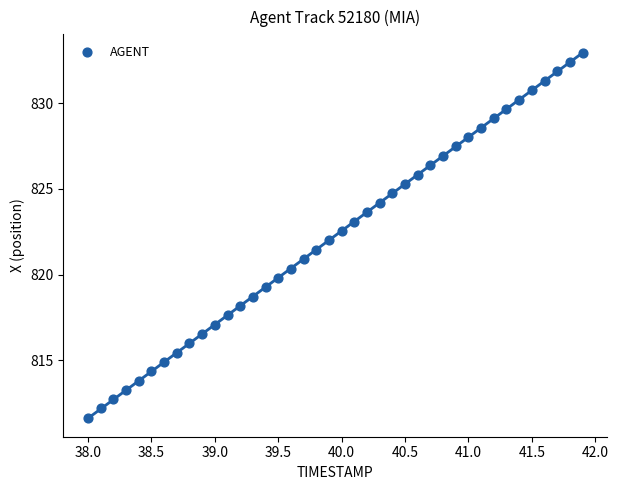

What is the range of X values (max minus min)?

3.9